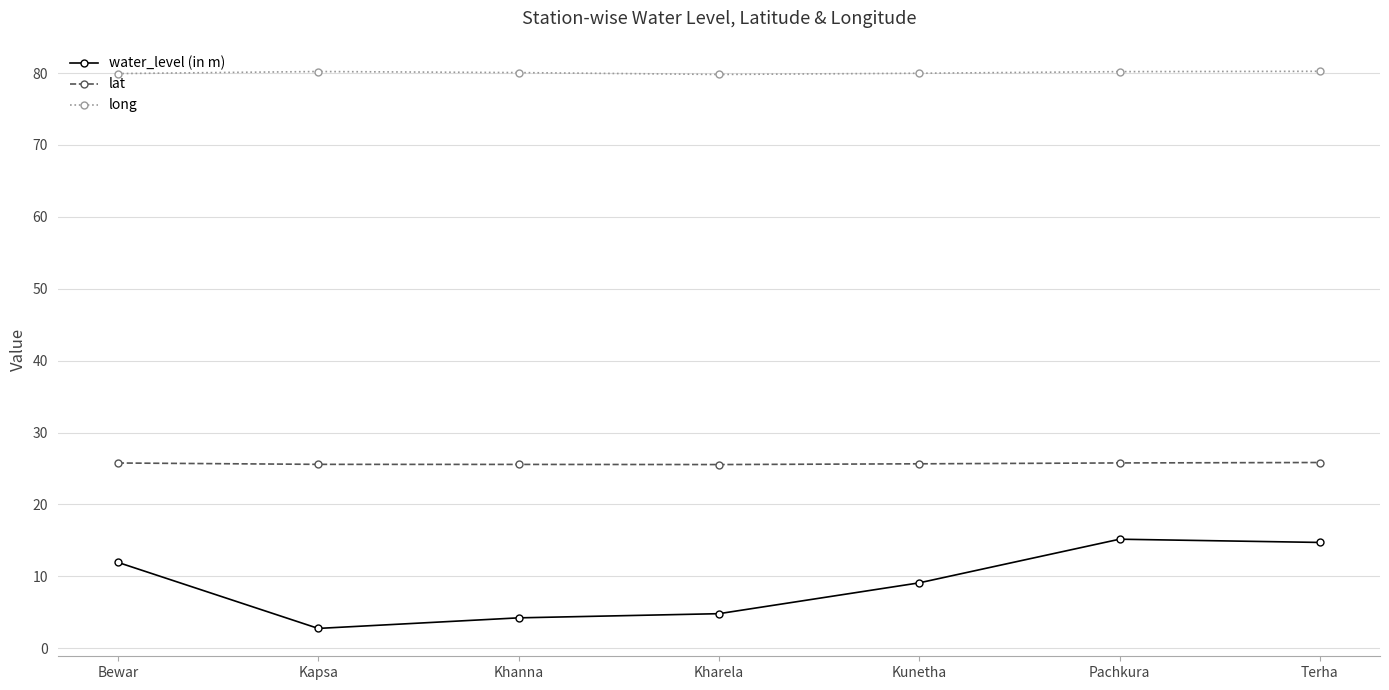

What is the lowest value of the long series?

79.8